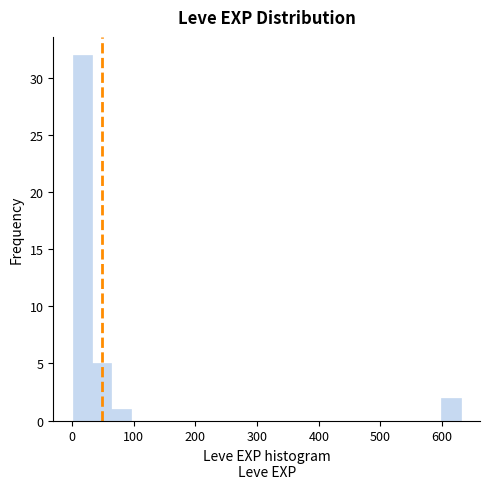

Around what value on the x-axis is the tallest bar? Give the approximate position of its centre, as read against the axis.

20